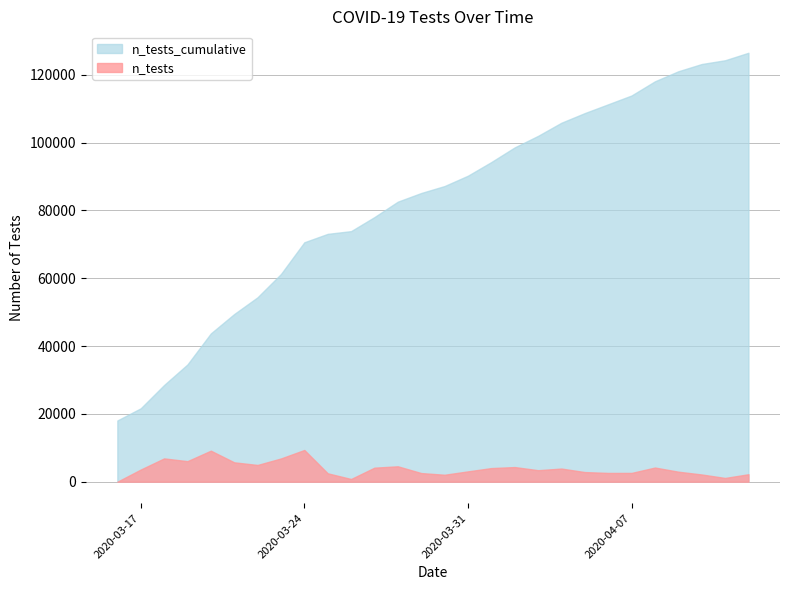

List the series in order of their peak value, lowest first.

n_tests, n_tests_cumulative